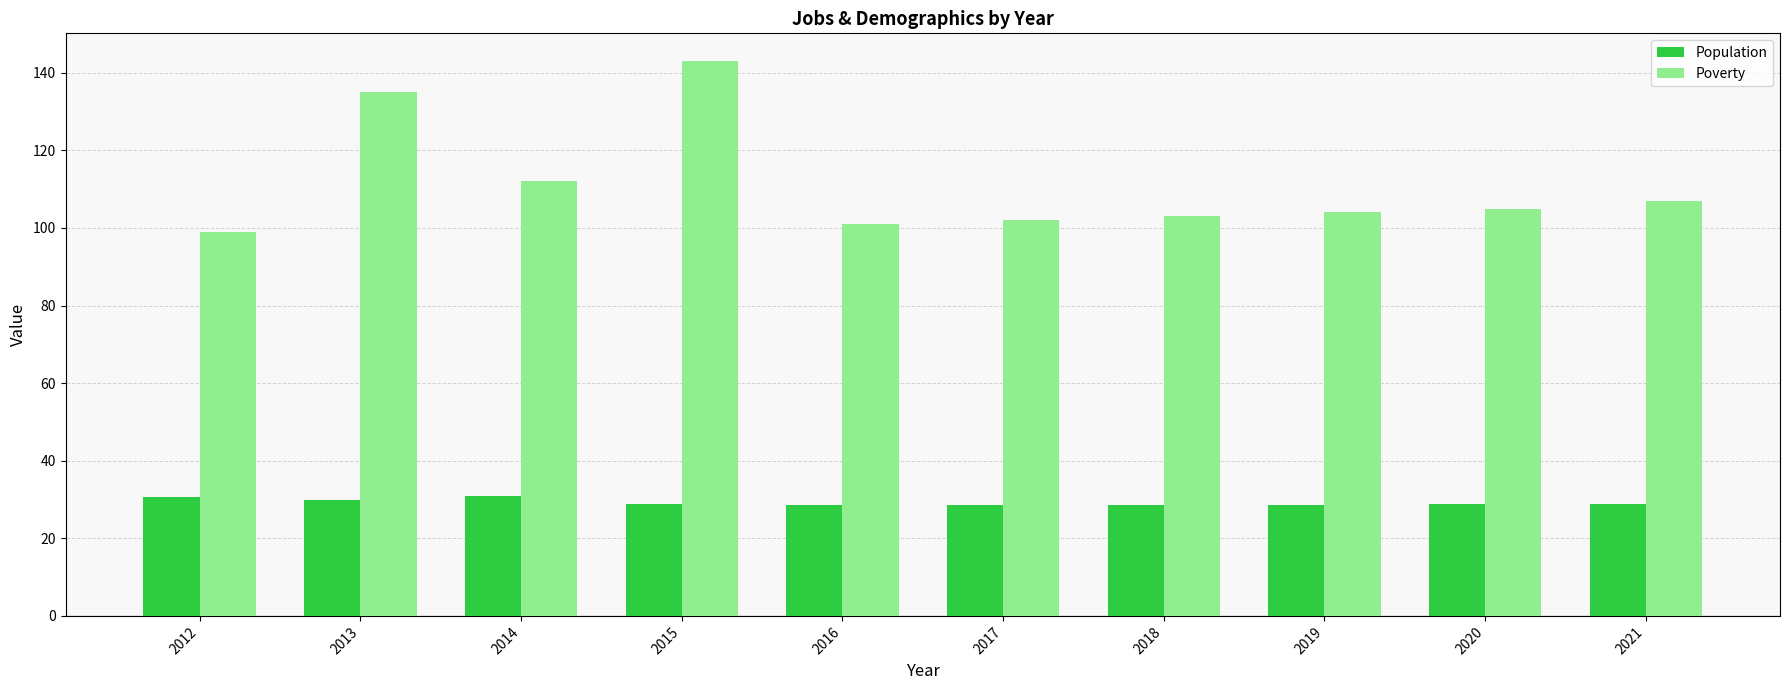

What are all the series names shown in the legend?

Population, Poverty